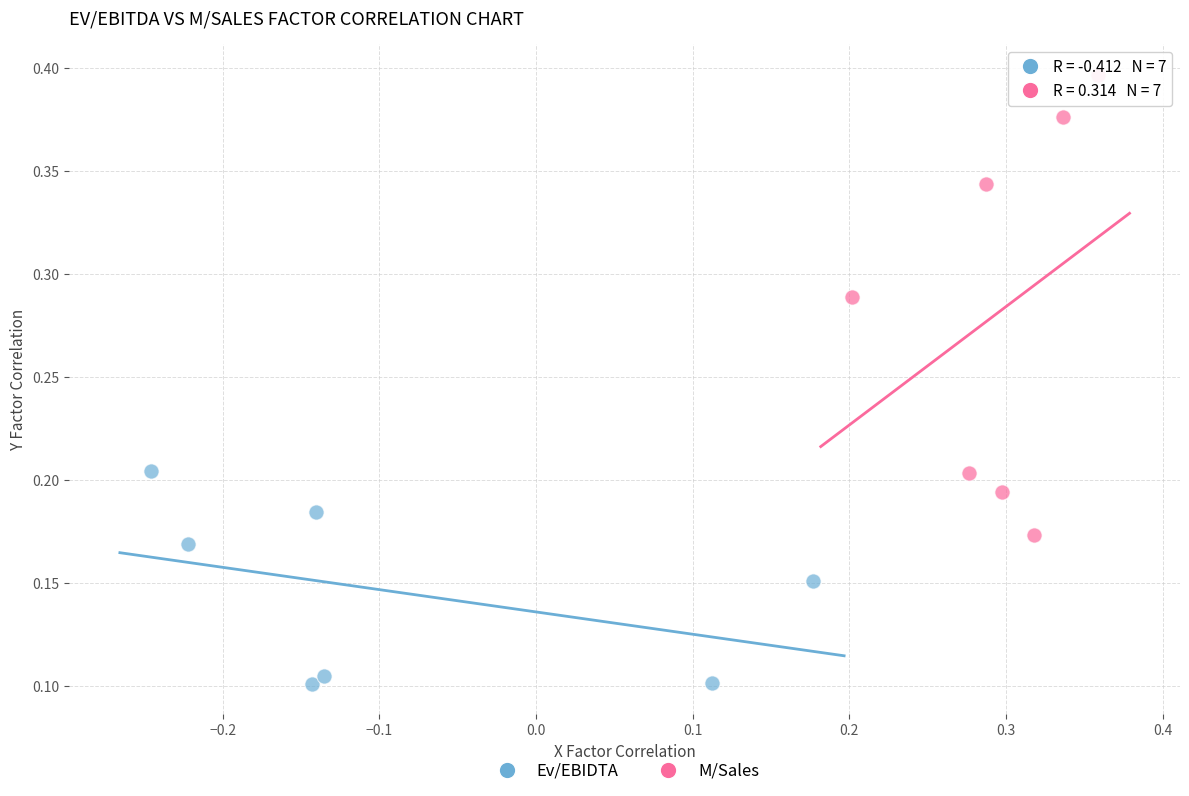

Which series reaches the minimum Y coordinate?

Ev/EBIDTA